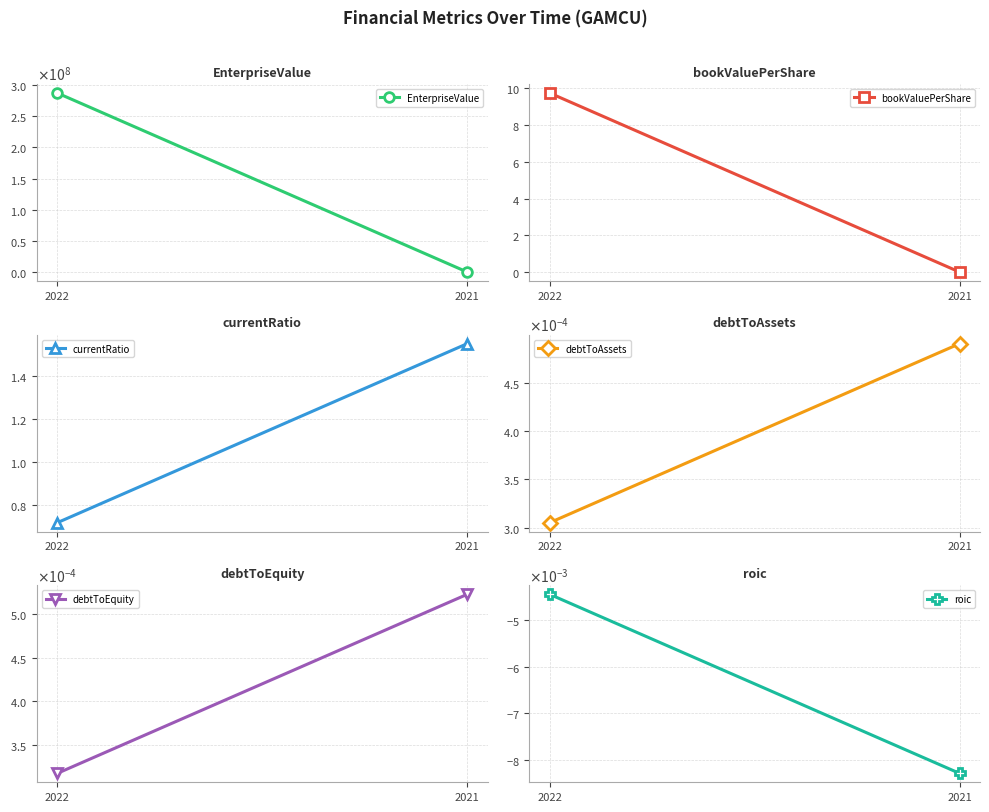

Which category has the lowest value in the bookValuePerShare series?

2021